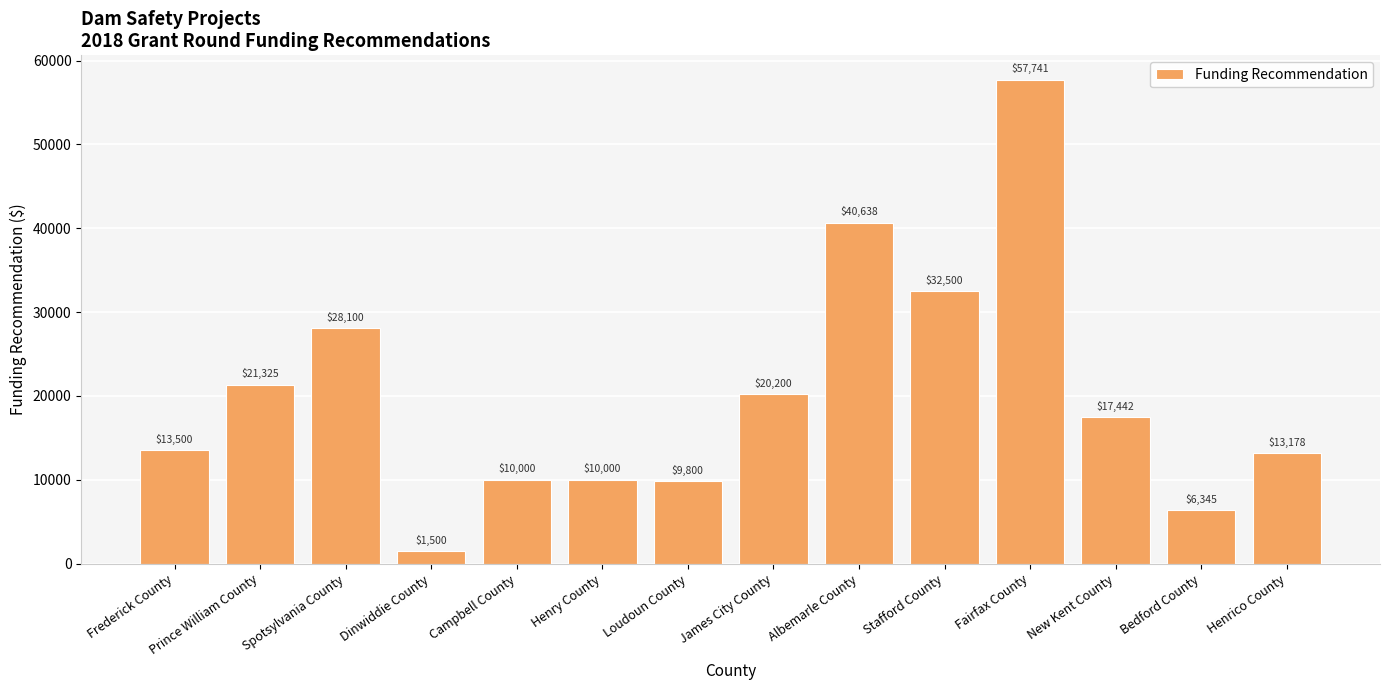

What is the label of the 9th bar from the right?

Henry County